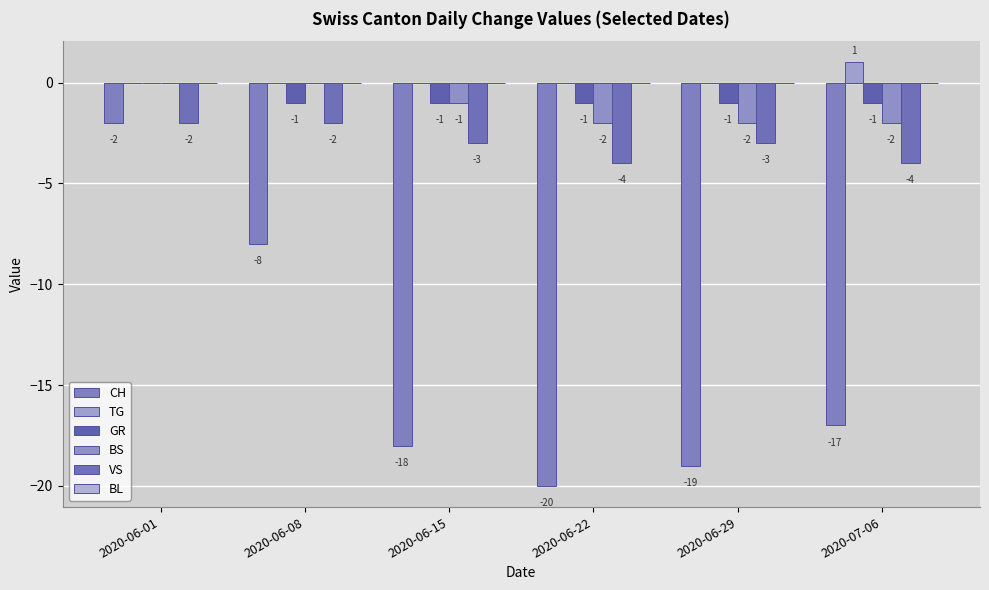

What is the maximum value shown in the chart?

1